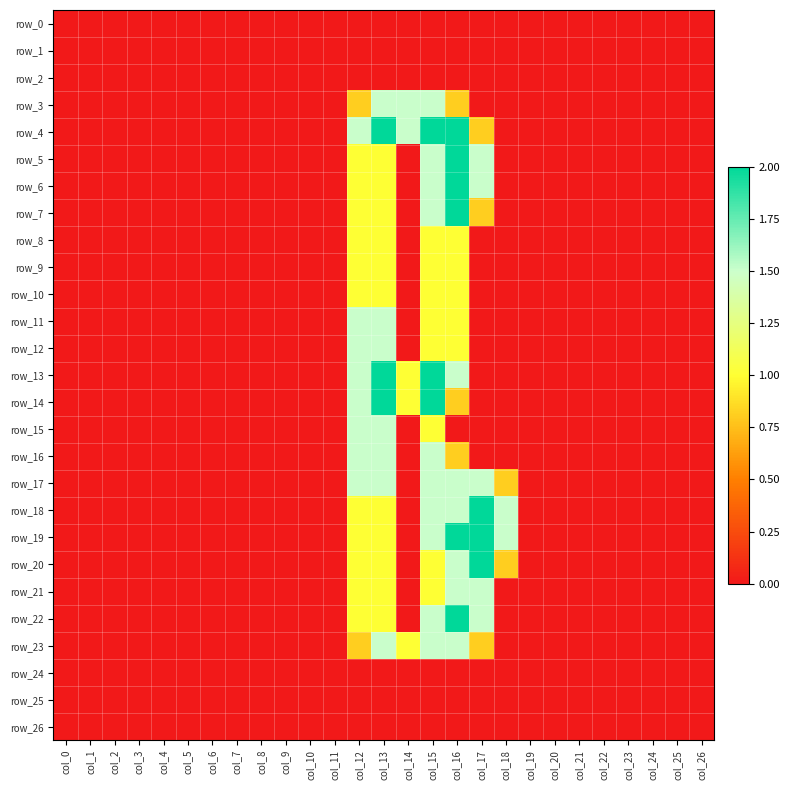

Is the value of row_0 at col_10 greater than the value of row_2 at col_19?

No